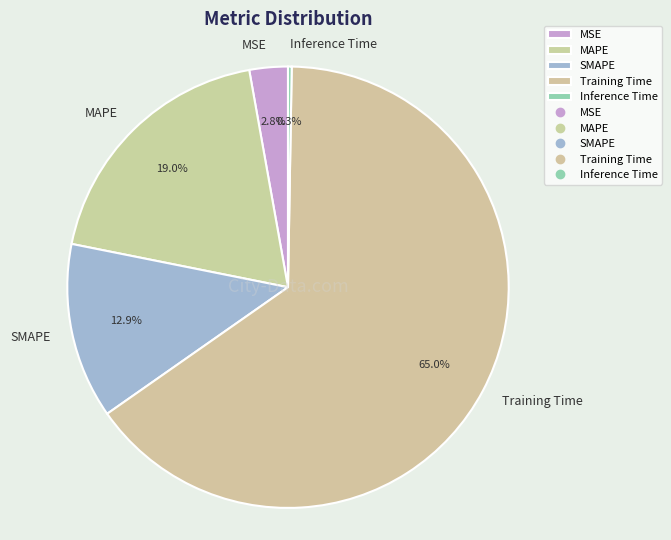

To the nearest percent, what portion does SMAPE represent?

13%